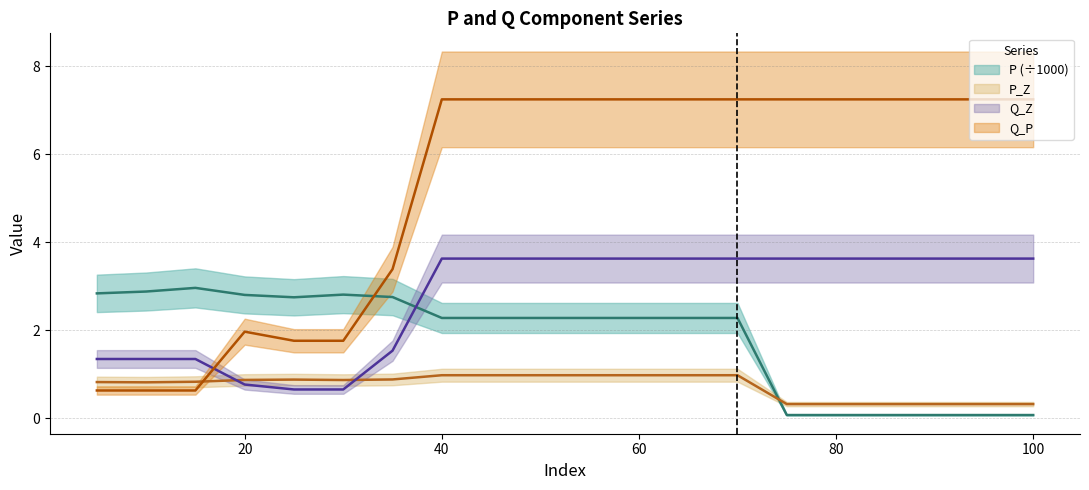

Reading left to right, transcribe all the data shown in this chart.

P: 5=2.8	10=2.9	15=3.0	20=2.8	25=2.8	30=2.8	35=2.8	40=2.3	45=2.3	50=2.3	55=2.3	60=2.3	65=2.3	70=2.3	75=0.1	80=0.1	85=0.1	90=0.1	95=0.1	100=0.1
P_Z: 5=0.8	10=0.8	15=0.8	20=0.9	25=0.9	30=0.9	35=0.9	40=1.0	45=1.0	50=1.0	55=1.0	60=1.0	65=1.0	70=1.0	75=0.3	80=0.3	85=0.3	90=0.3	95=0.3	100=0.3
Q_Z: 5=1.3	10=1.3	15=1.3	20=0.8	25=0.7	30=0.7	35=1.5	40=3.6	45=3.6	50=3.6	55=3.6	60=3.6	65=3.6	70=3.6	75=3.6	80=3.6	85=3.6	90=3.6	95=3.6	100=3.6
Q_P: 5=0.6	10=0.6	15=0.6	20=2.0	25=1.8	30=1.8	35=3.4	40=7.2	45=7.2	50=7.2	55=7.2	60=7.2	65=7.2	70=7.2	75=7.2	80=7.2	85=7.2	90=7.2	95=7.2	100=7.2